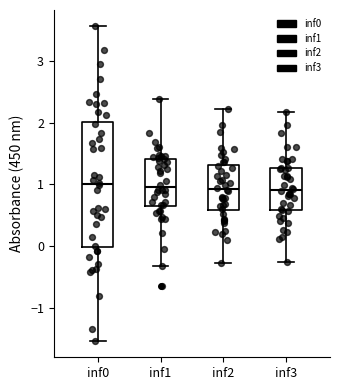

Reading left to right, transcribe this box plot: for each box, give where its median line is, the range the box spans, and where its two whiskers end, as read against the y-axis. The values are not printed on the chart, so give them approximately, as read against the axis.

inf0: median 1.0, box 0.0 to 2.0, whiskers -1.6 to 3.6
inf1: median 1.0, box 0.6 to 1.4, whiskers -0.3 to 2.4
inf2: median 0.9, box 0.6 to 1.3, whiskers -0.3 to 2.2
inf3: median 0.9, box 0.6 to 1.3, whiskers -0.3 to 2.2